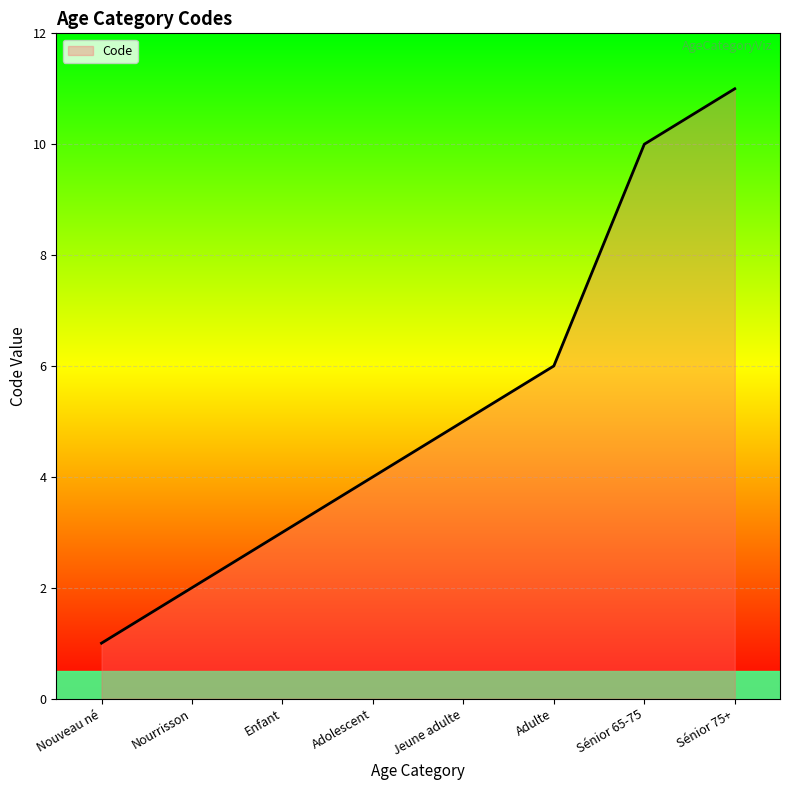

What is the sum of all values?

42